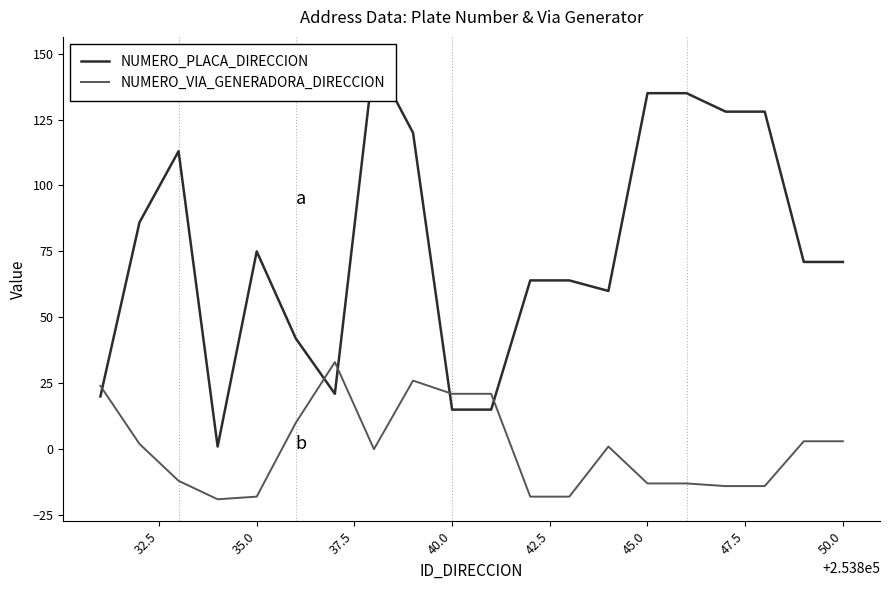

Is this an area chart (filled region under the line)?

No